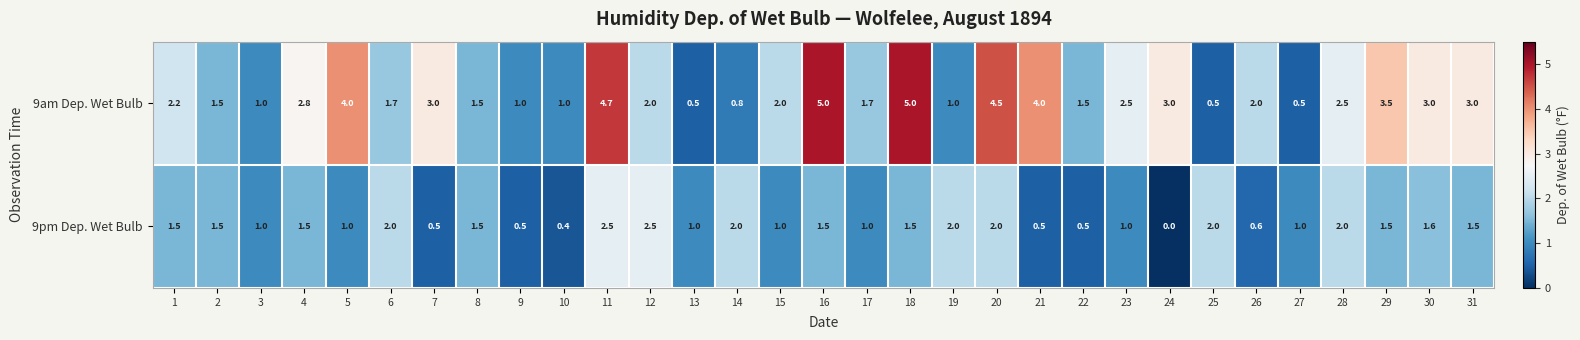

Which series has the largest range (max minus min)?

9am Dep. Wet Bulb